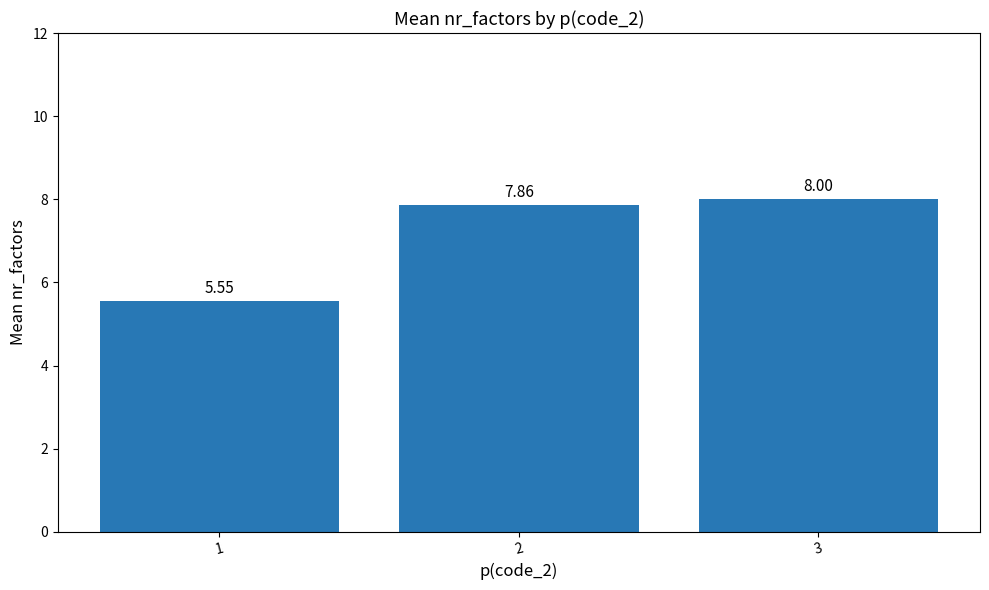

How many bars are there in total?

3